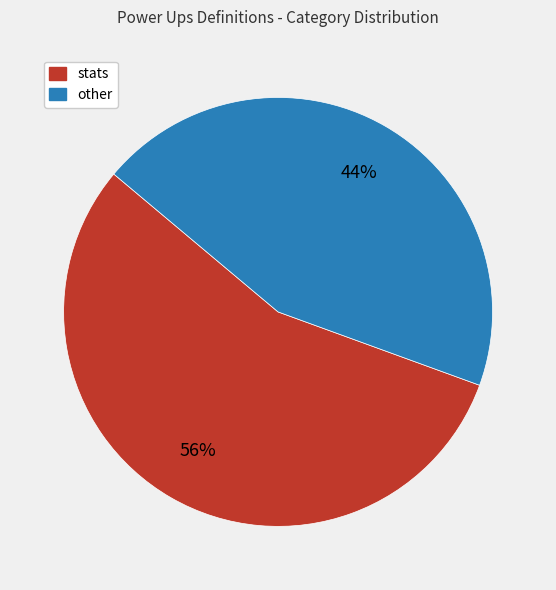

Does any single category account for the majority?

Yes